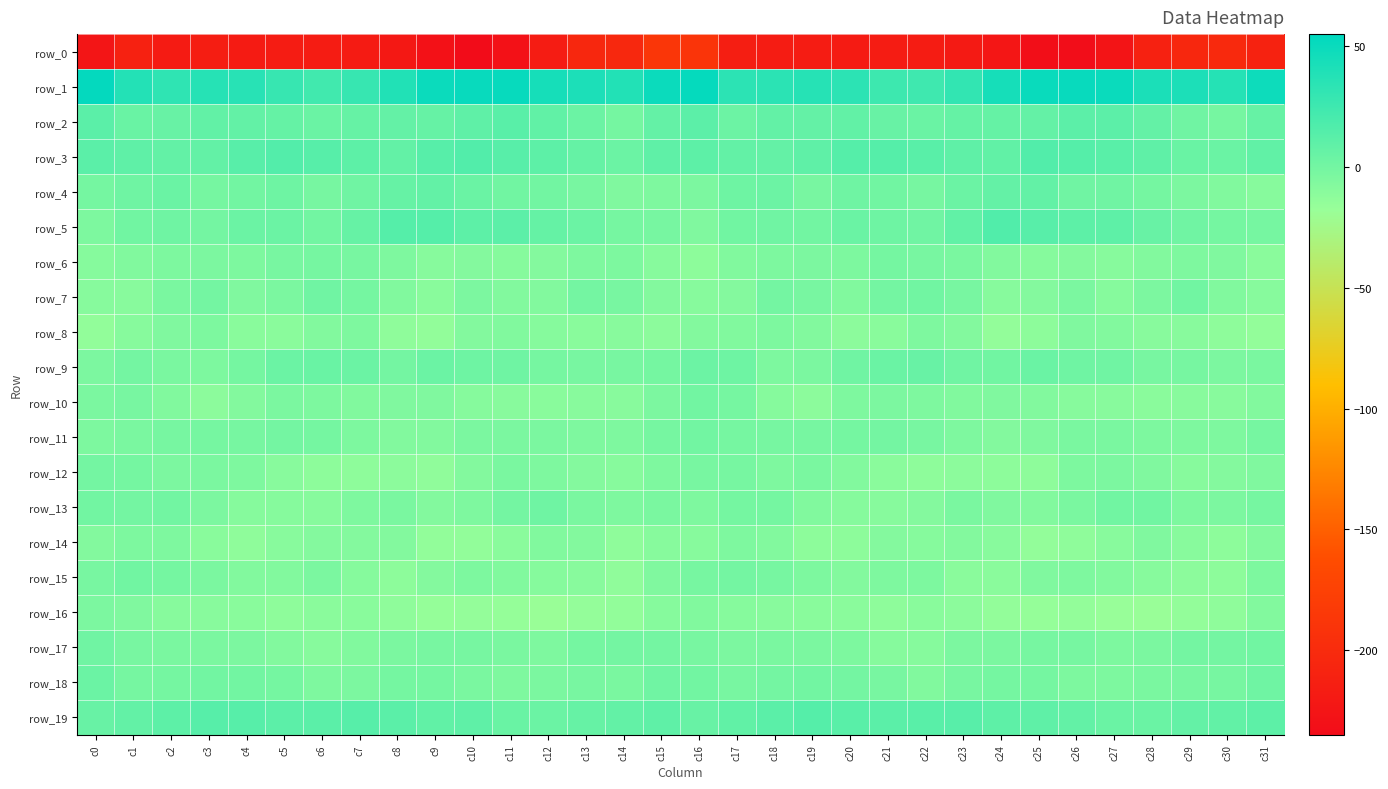

How many distinct data groups are displayed?

20